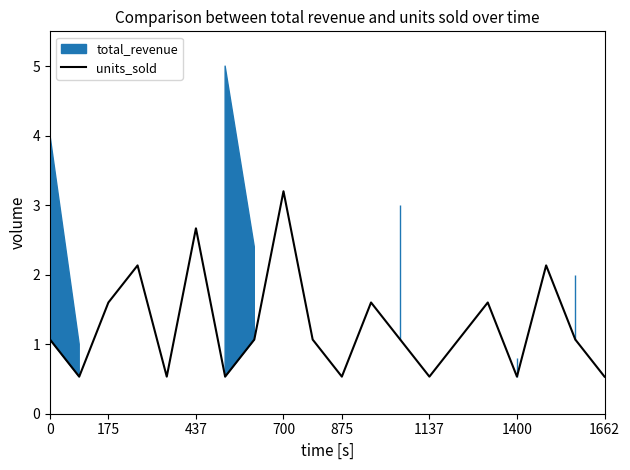

The value of units_sold at 175 is 1.6. True or false?

True